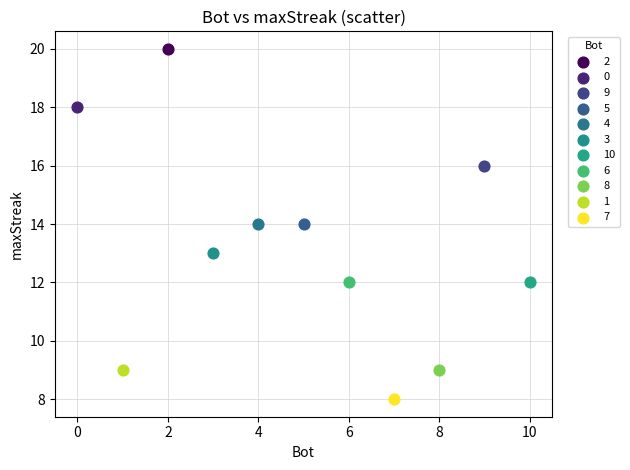

Which series contains the lowest Y value?

7